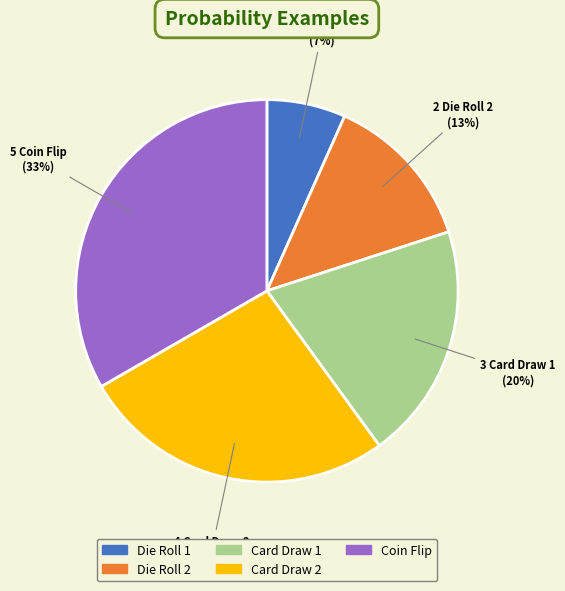

To the nearest percent, what is the average slice percentage?

20%